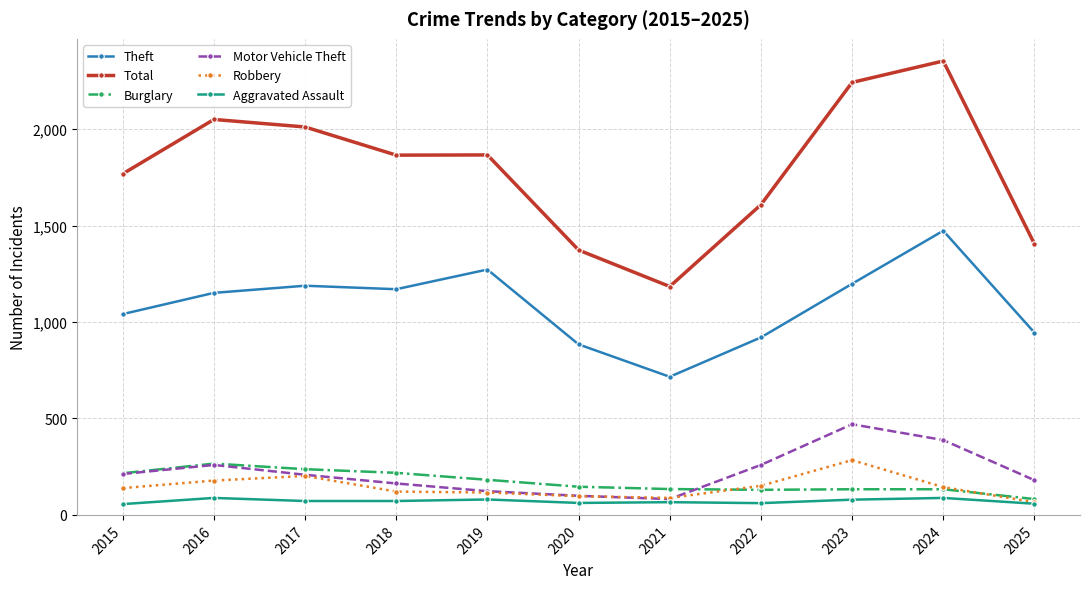

The value of Motor Vehicle Theft at 2022 is 259. True or false?

True